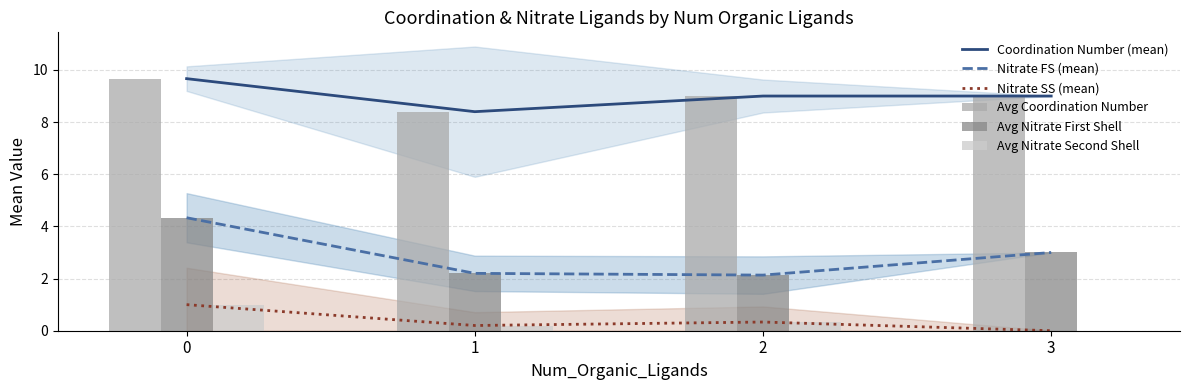

The value of Nitrate SS (mean) at 0 is 1.0. True or false?

True